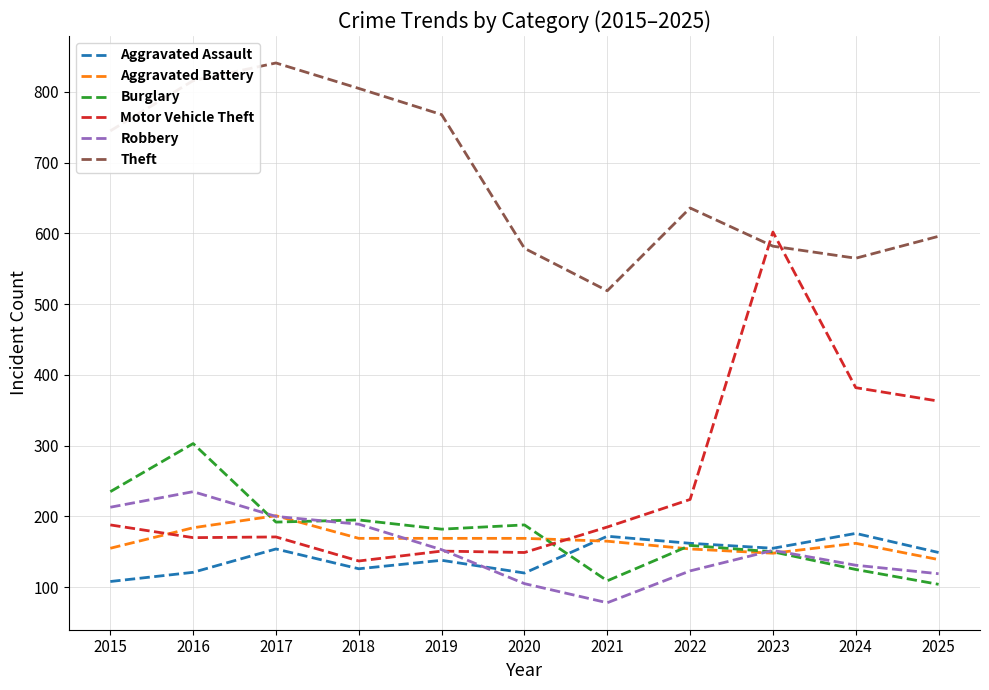

Read the Aggravated Battery value at 2020.

169